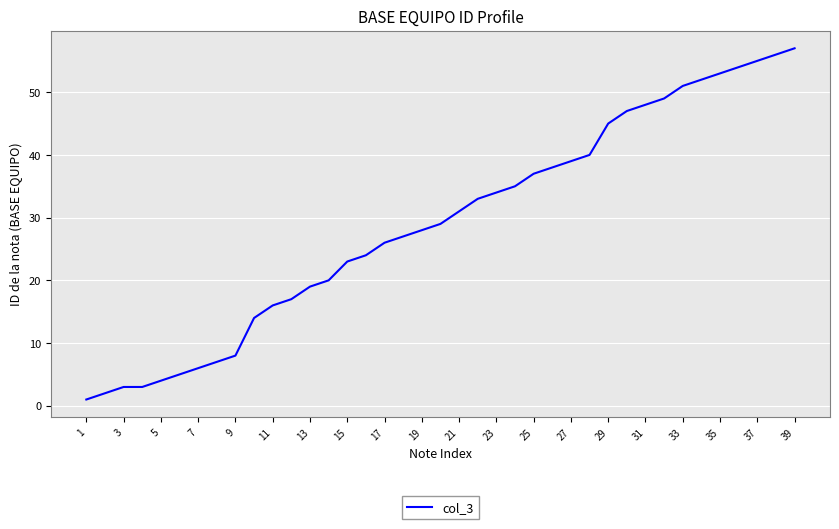

How many values are below 29?

19